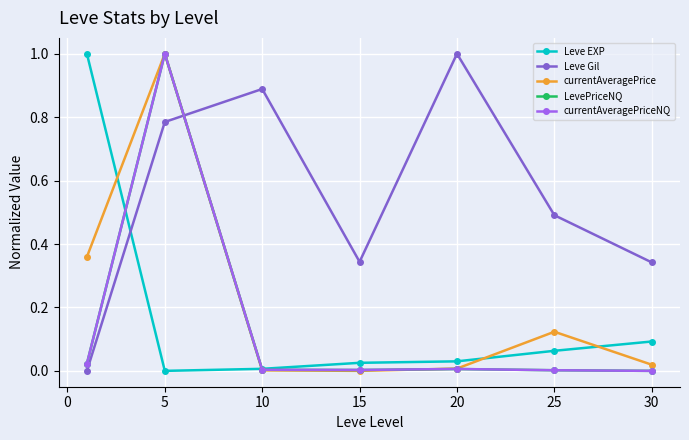

How many lines are shown in the chart?

5